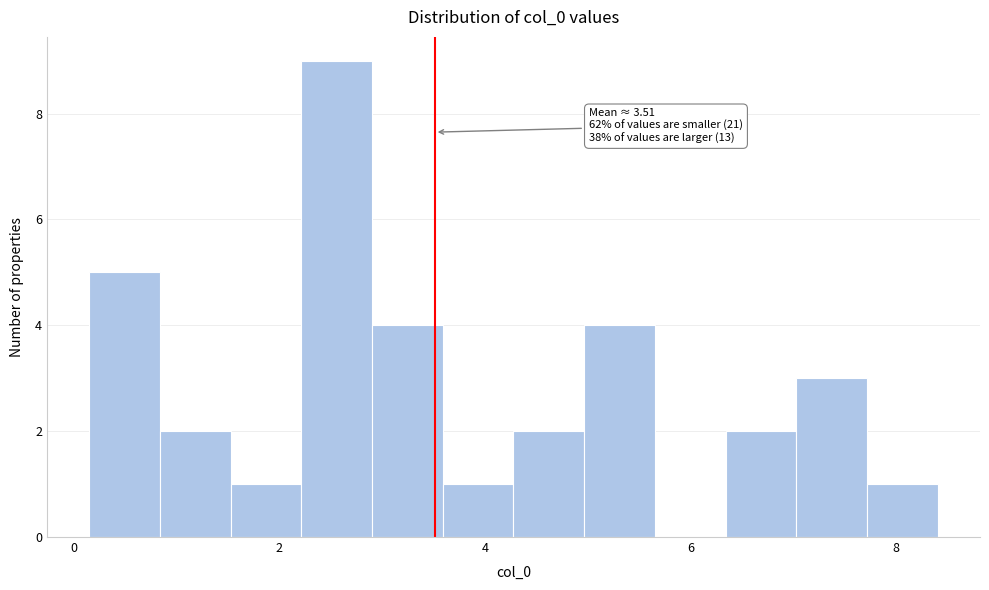

Read against the x-axis, roughly where is the centre of the tallest bar?

2.6